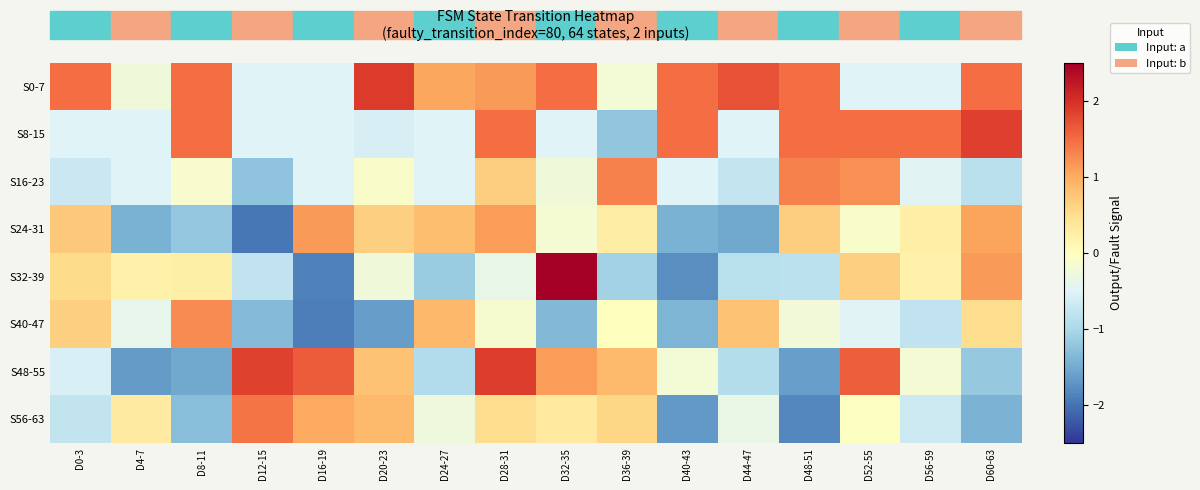

What is the smallest value displayed?

-2.0